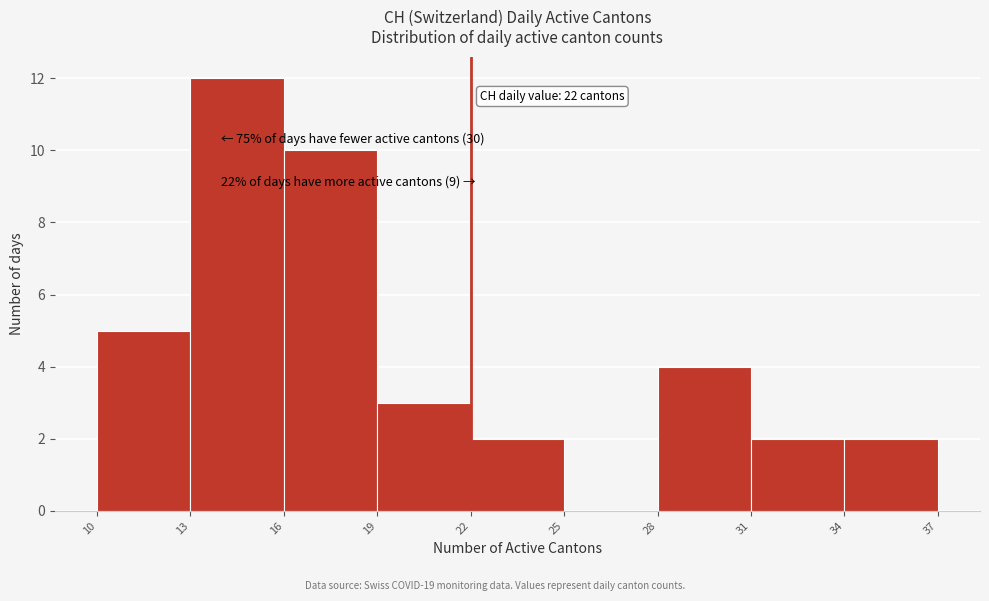

Which range on the x-axis has the tallest bar?

13 to 16